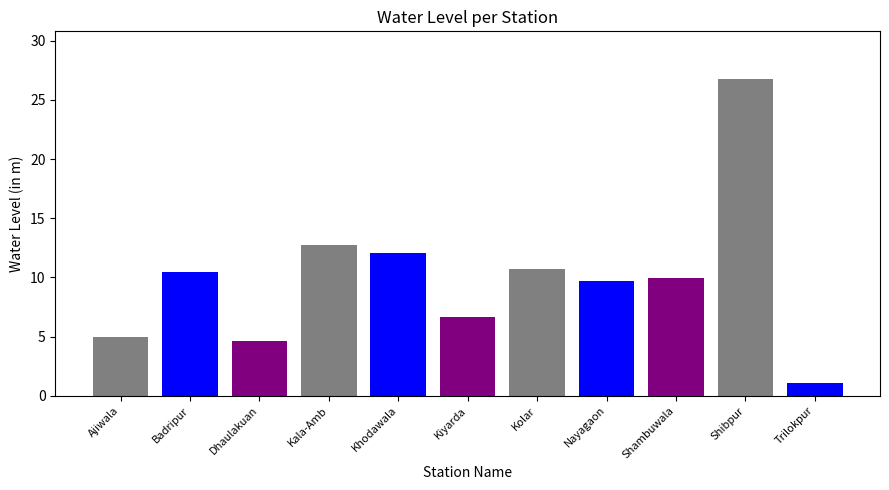

What position from the right is Kolar?

5